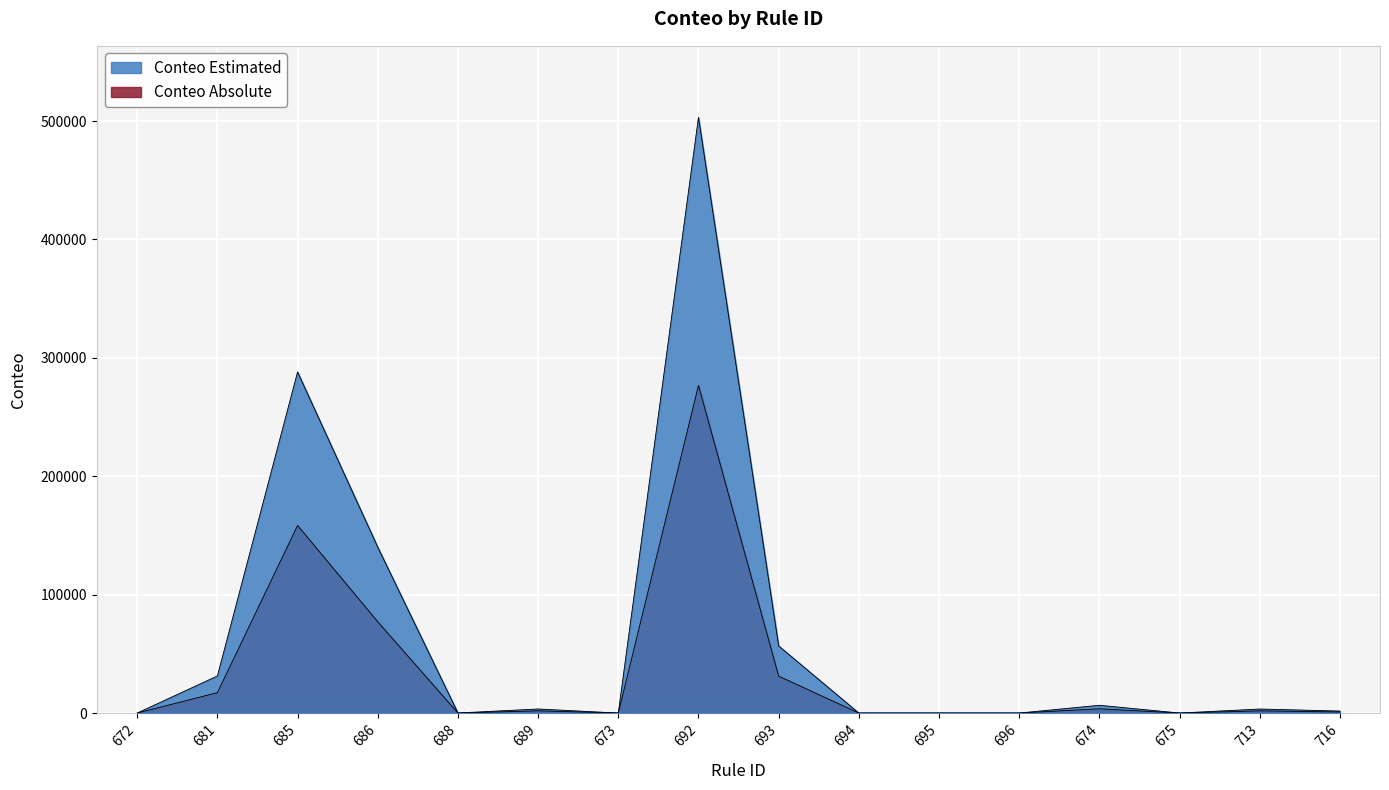

Is it true that the value at 688 is 50?

False